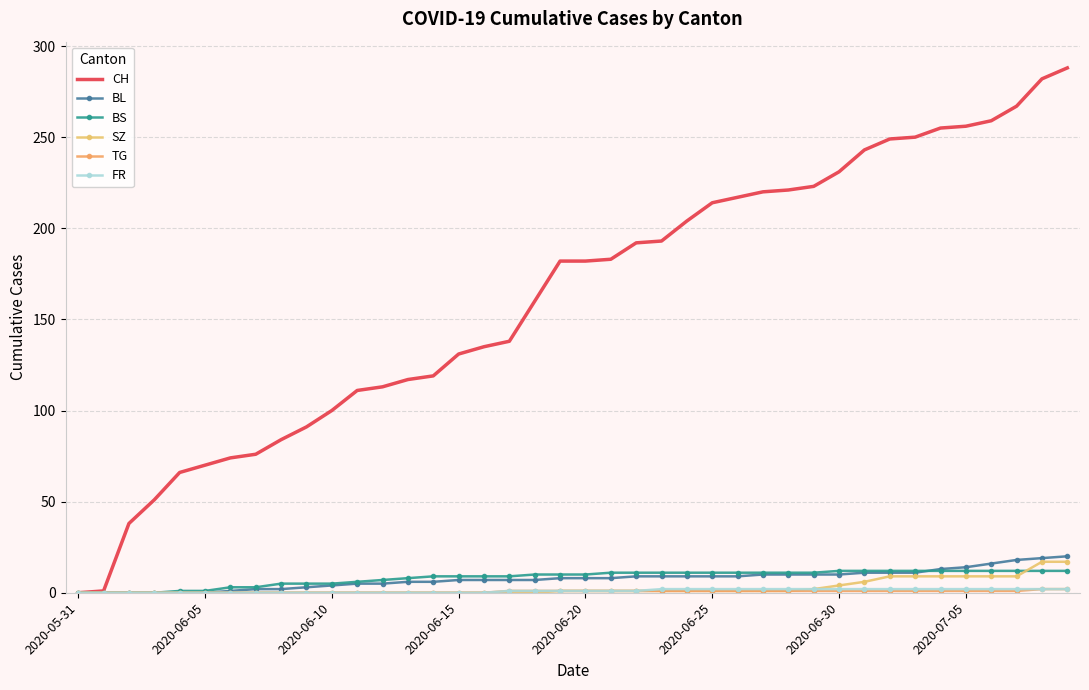

How many series are shown in this chart?

6